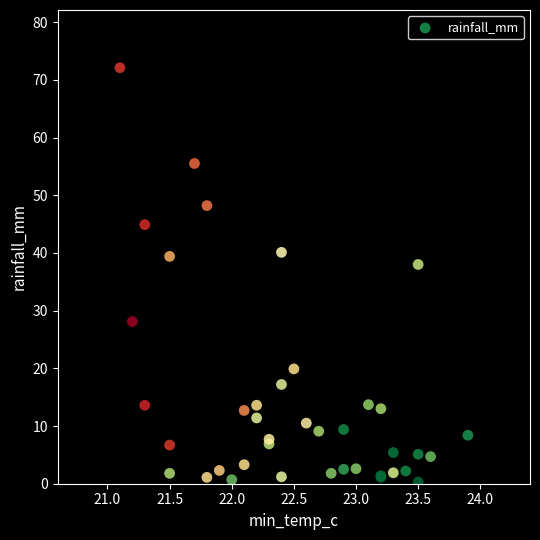

What Y value in the scatter plot is closest to 36?

38.0